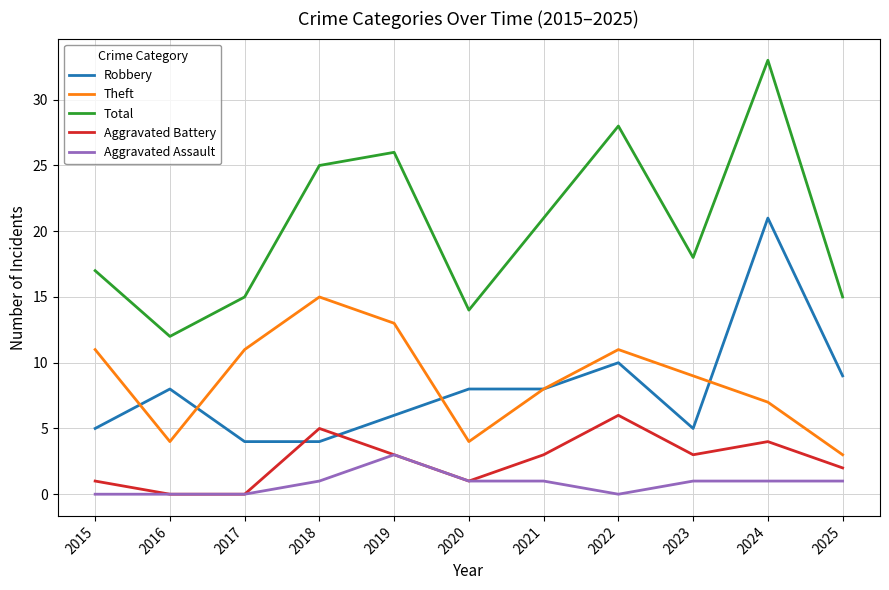

Reading left to right, what are all the values shown in this chart?

Robbery: 2015=5	2016=8	2017=4	2018=4	2019=6	2020=8	2021=8	2022=10	2023=5	2024=21	2025=9
Theft: 2015=11	2016=4	2017=11	2018=15	2019=13	2020=4	2021=8	2022=11	2023=9	2024=7	2025=3
Total: 2015=17	2016=12	2017=15	2018=25	2019=26	2020=14	2021=21	2022=28	2023=18	2024=33	2025=15
Aggravated Battery: 2015=1	2016=0	2017=0	2018=5	2019=3	2020=1	2021=3	2022=6	2023=3	2024=4	2025=2
Aggravated Assault: 2015=0	2016=0	2017=0	2018=1	2019=3	2020=1	2021=1	2022=0	2023=1	2024=1	2025=1